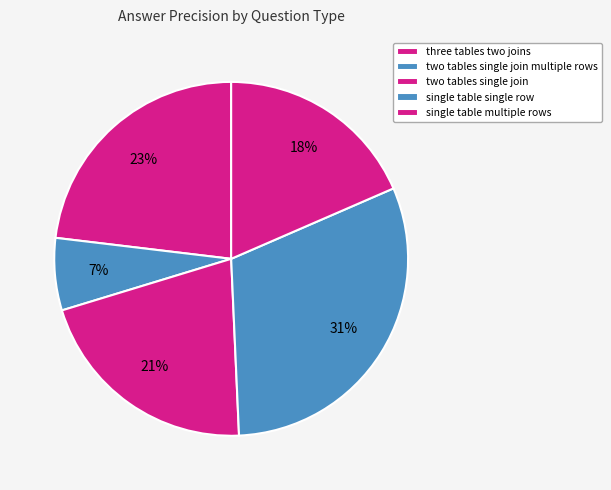

To the nearest percent, what percentage of the pie is two tables single join multiple rows?

7%